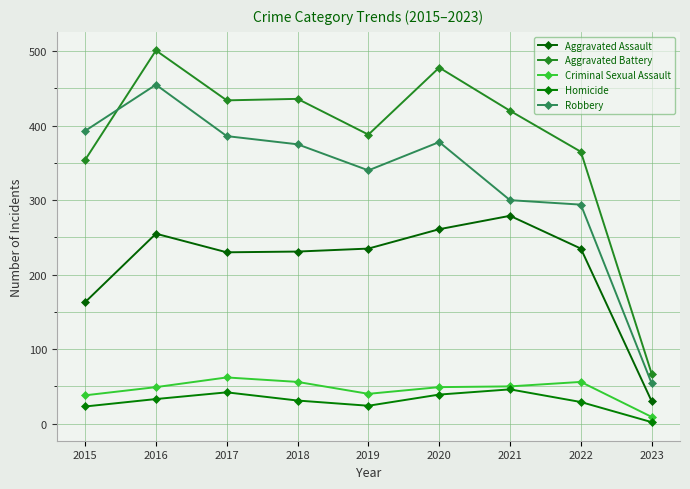

At which category does Homicide reach its first local peak?

2017